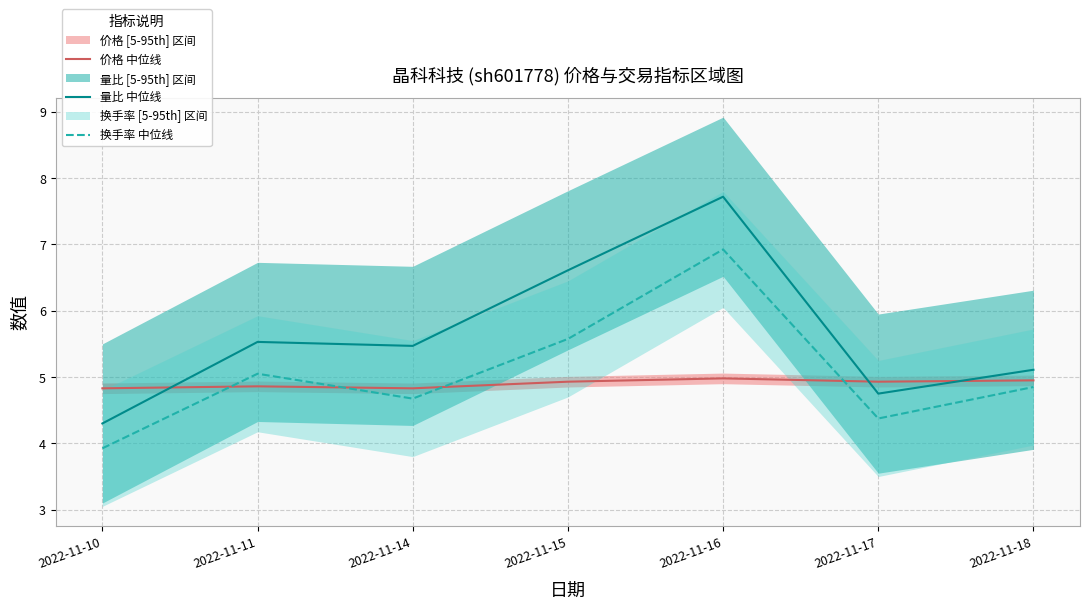

Read the 换手率 中位线 value at 2022-11-10.

3.9